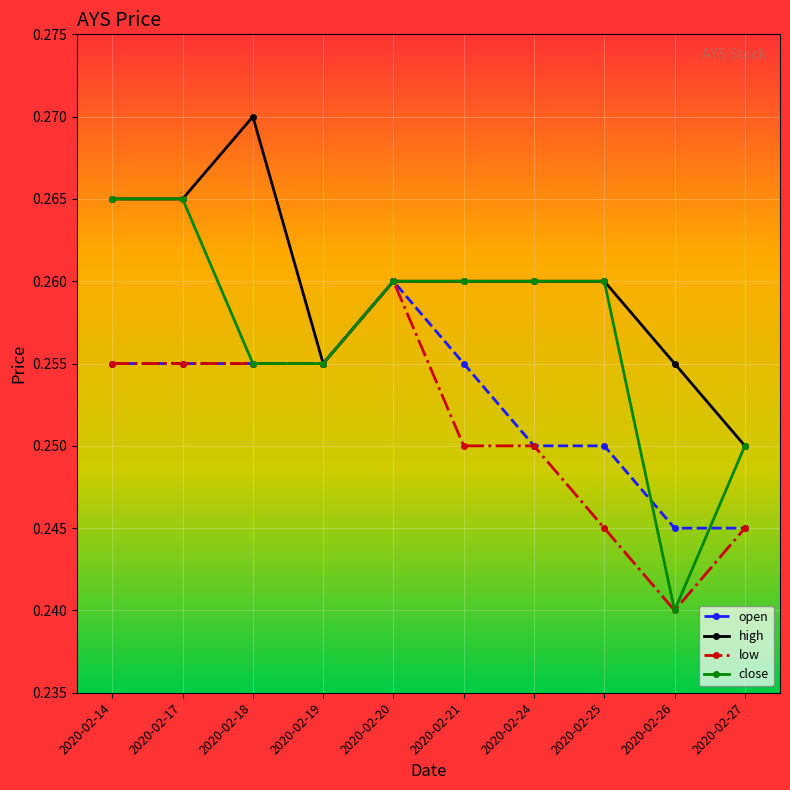

How many lines are shown in the chart?

4